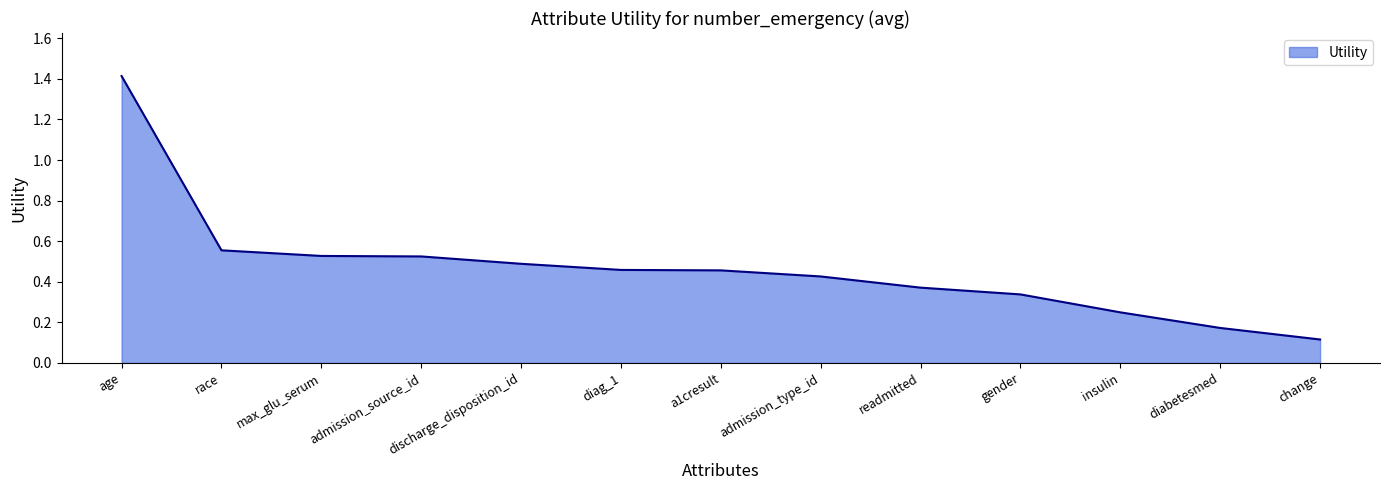

What is the difference between the maximum and minimum values?

1.3